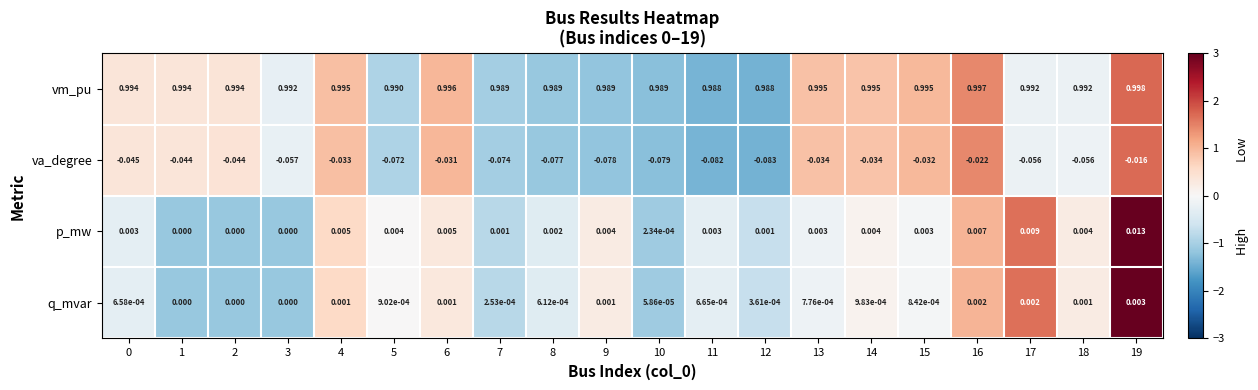

Which series has the largest total across all categories?

vm_pu